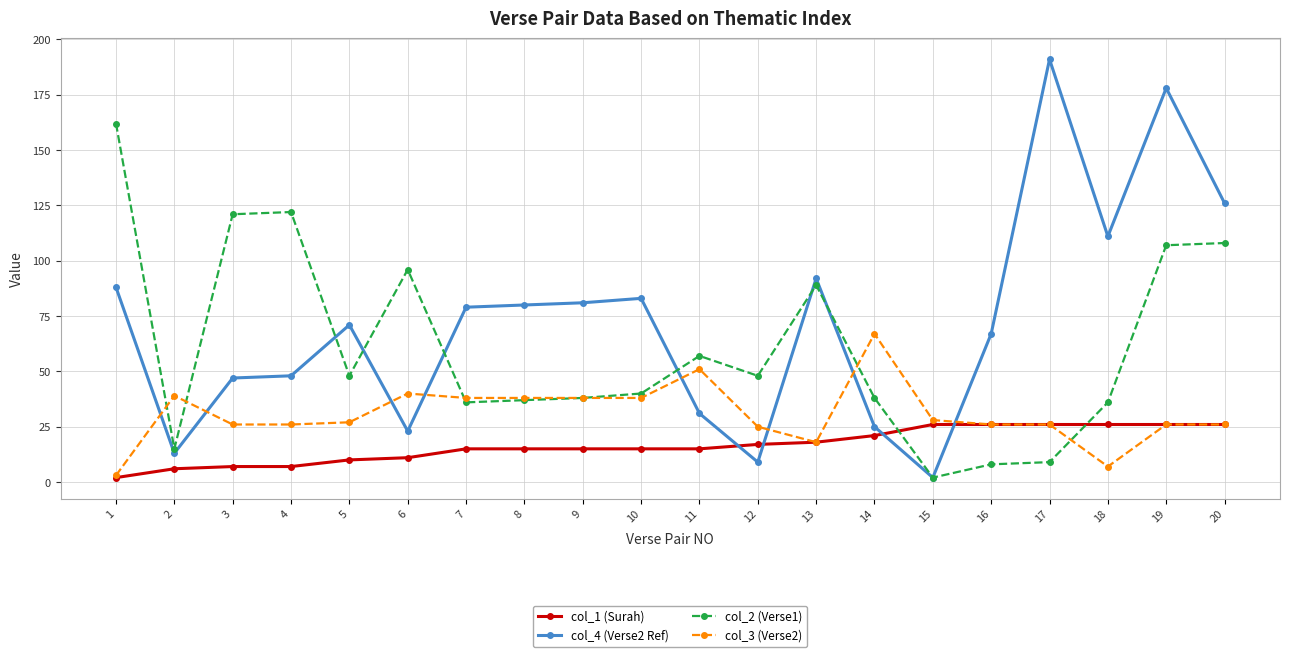

Is it true that col_3 (Verse2) equals 28 at 15?

True